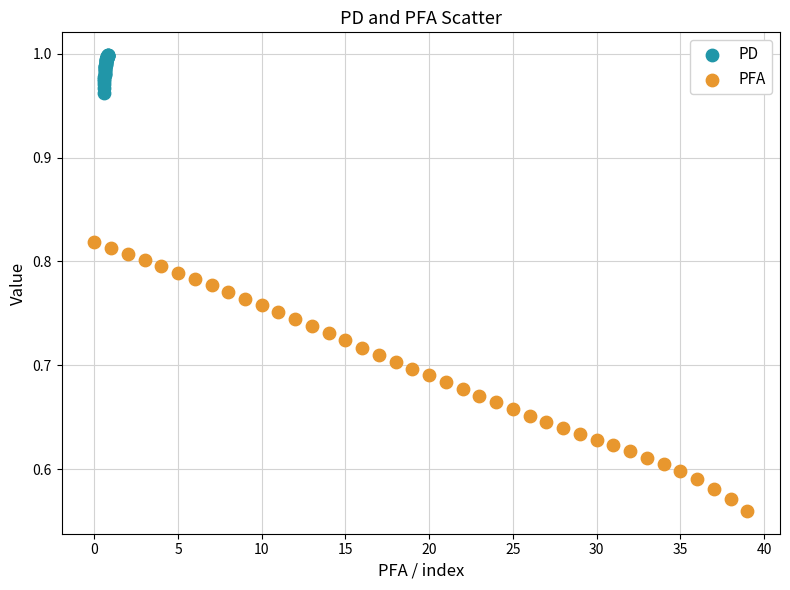

Which series reaches the maximum Y coordinate?

PD